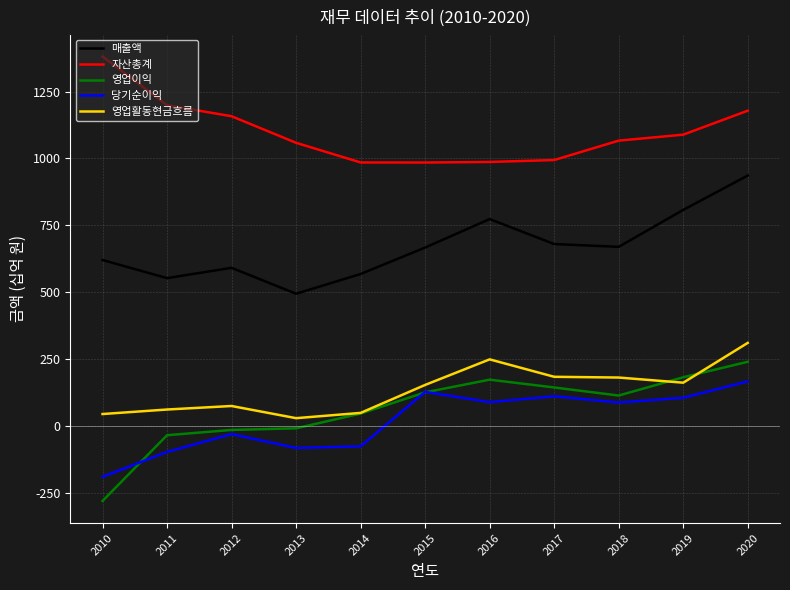

How many interior local valleys does the 자산총계 series have?

1